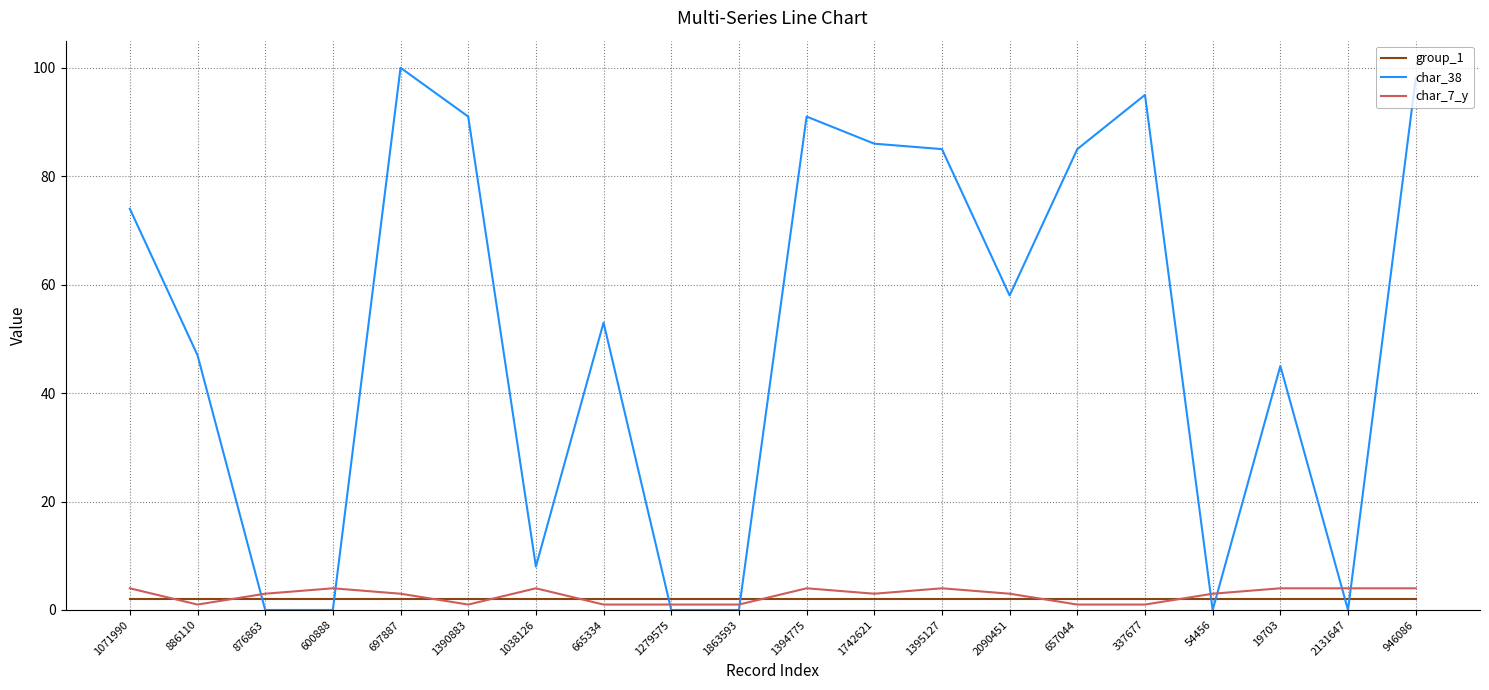

Count the number of data series in this chart.

3